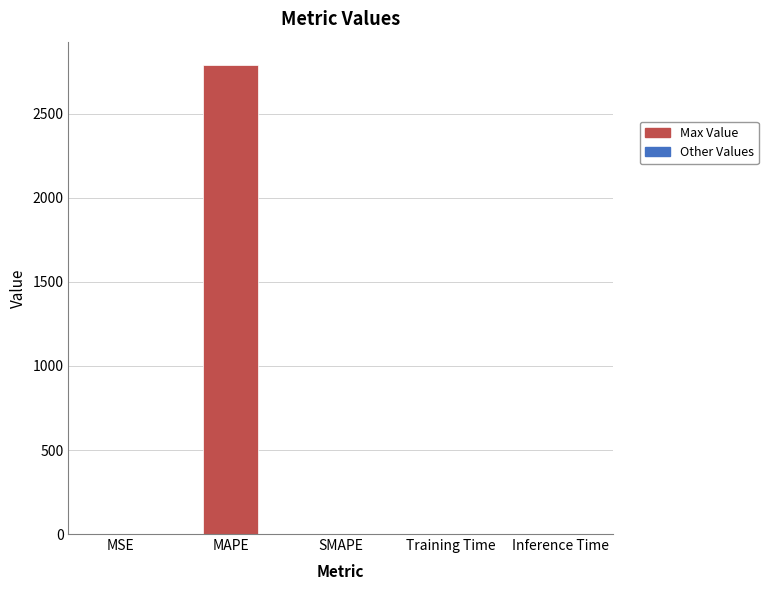

The value at MSE is 0.5. True or false?

True